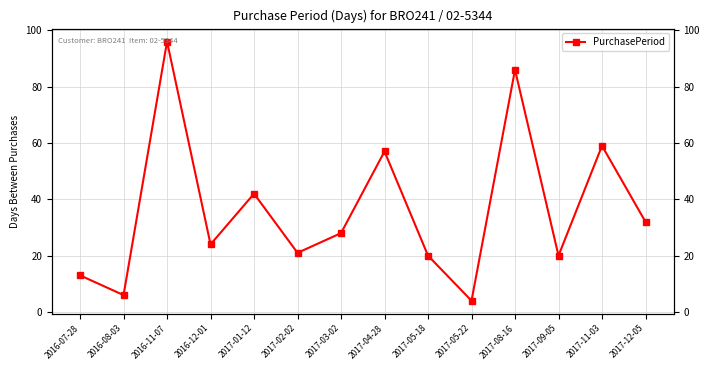

Is it true that the value at 2017-02-02 is 9?

False